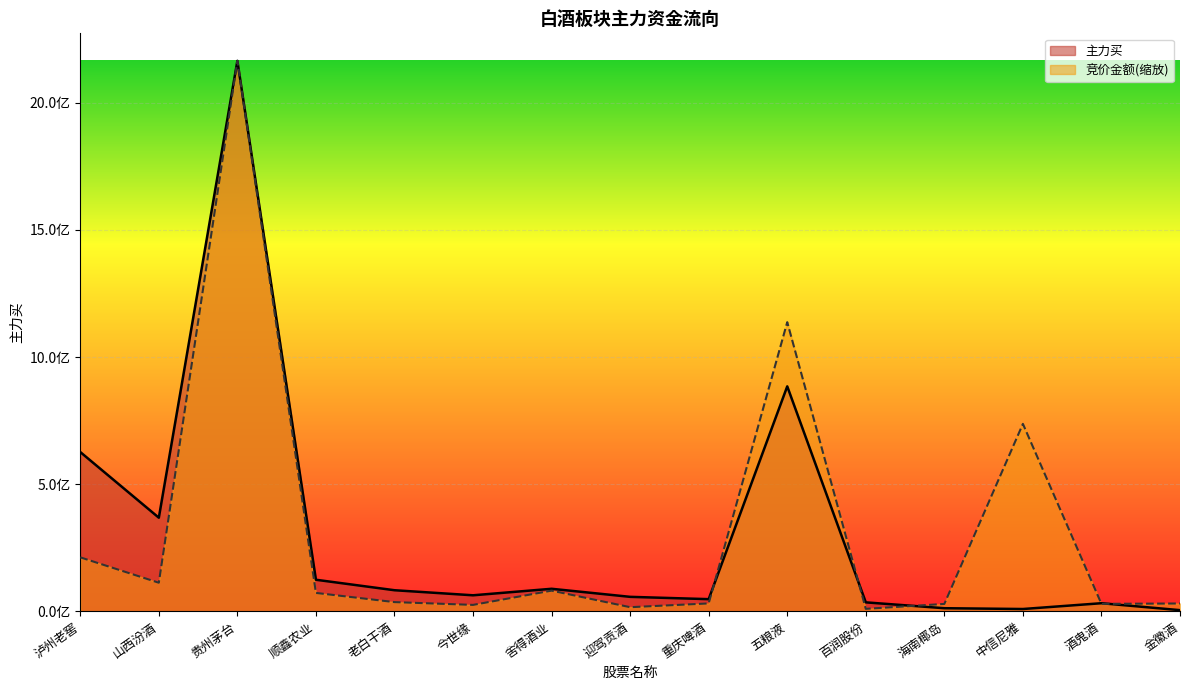

Where is the first local minimum for 竞价金额?

山西汾酒